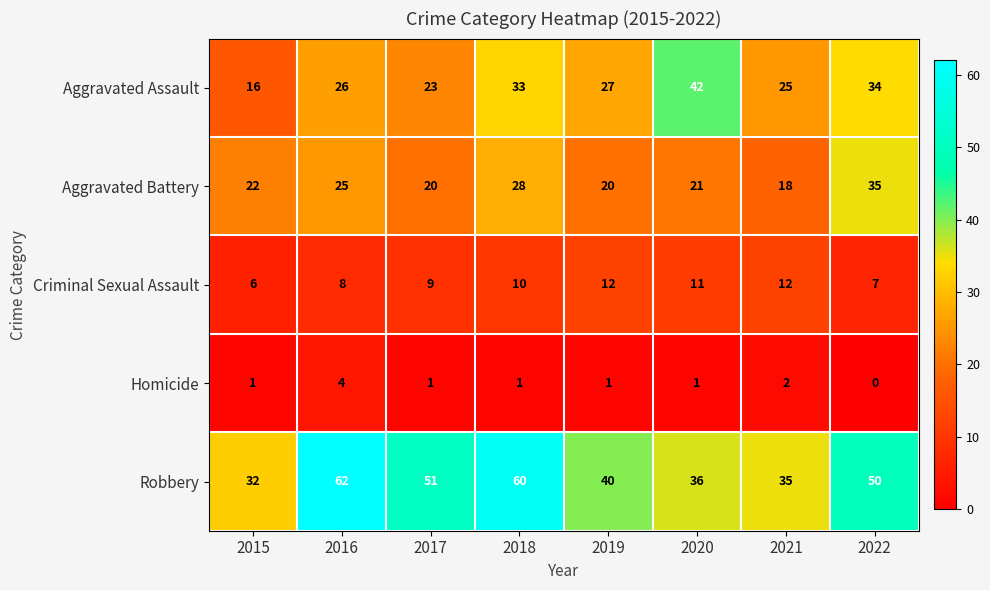

What is the spread (max minus min) of values at 2015?

31